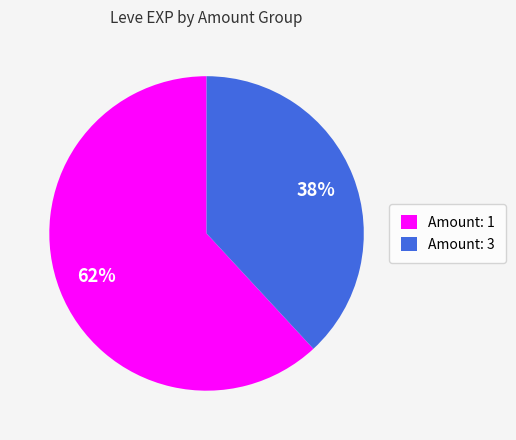

Which category has the smallest portion of the pie?

Amount: 3